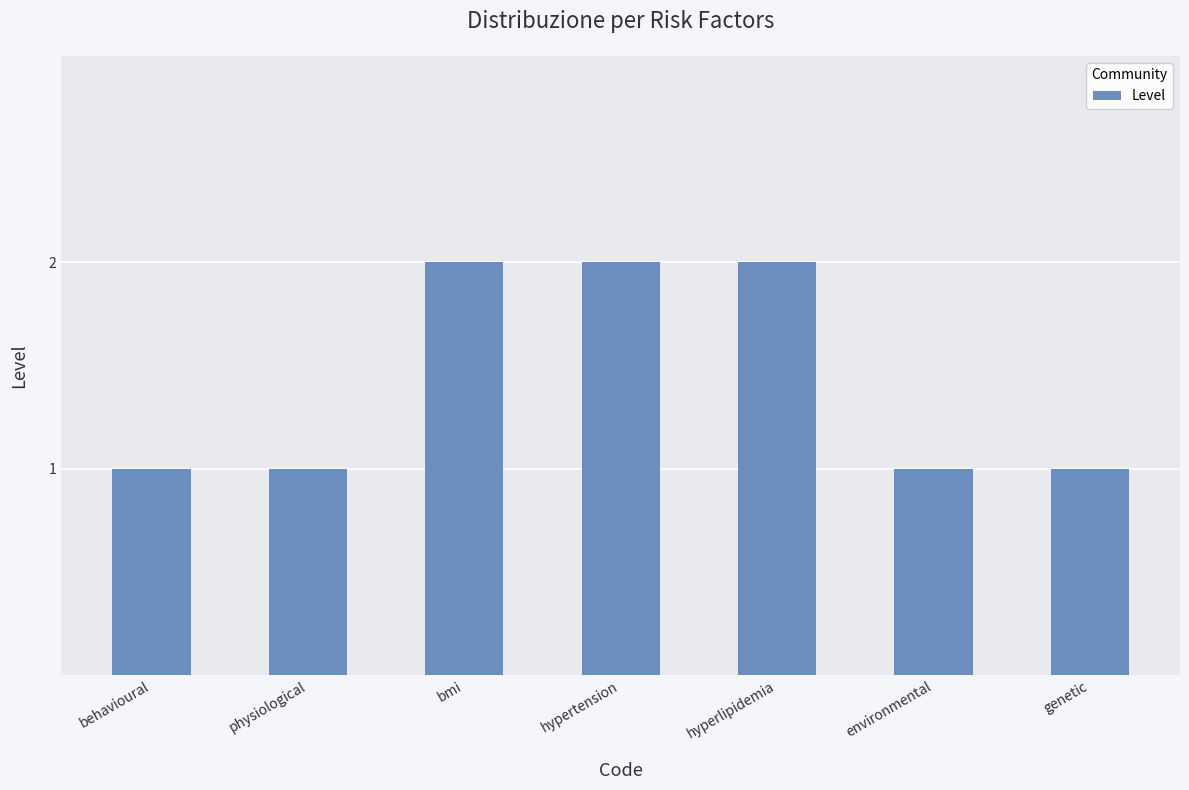

What is the difference between the second highest and second lowest values?

1